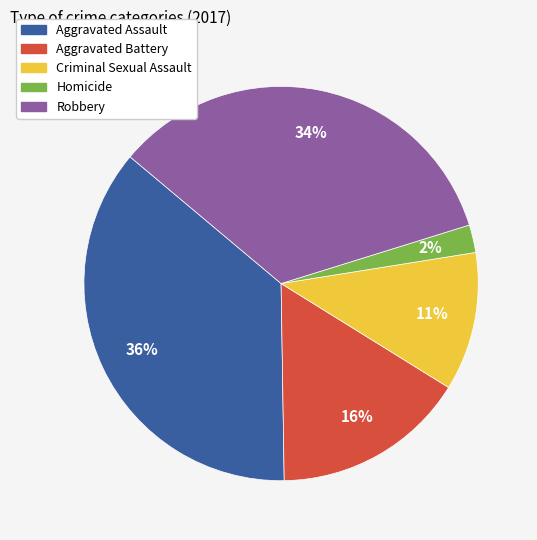

Approximately how many times larger is the value at Aggravated Battery compared to Aggravated Assault?

0.4